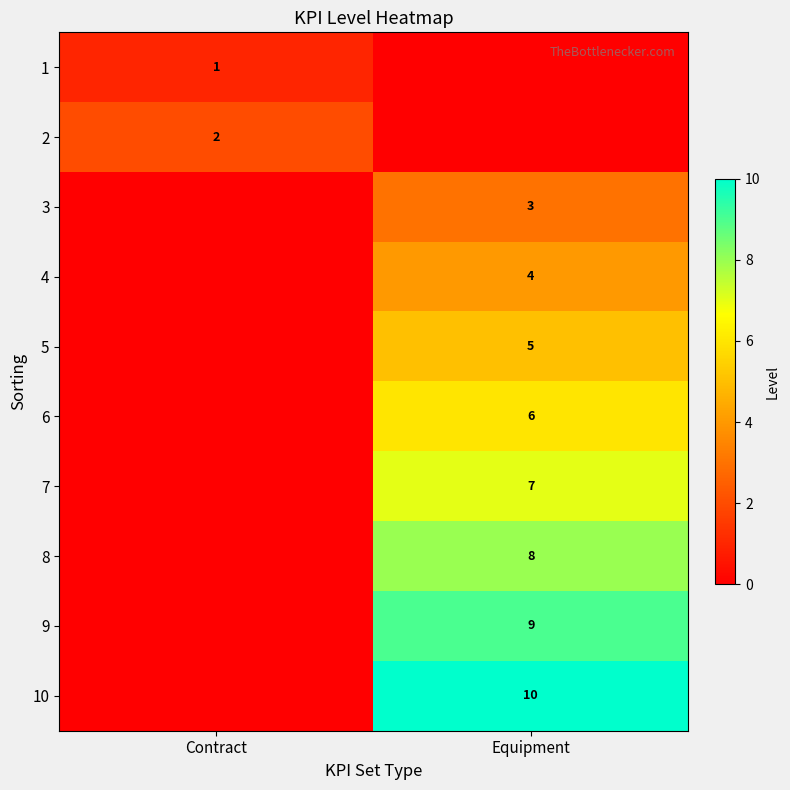

At which category does the chart reach its peak across all series?

Equipment